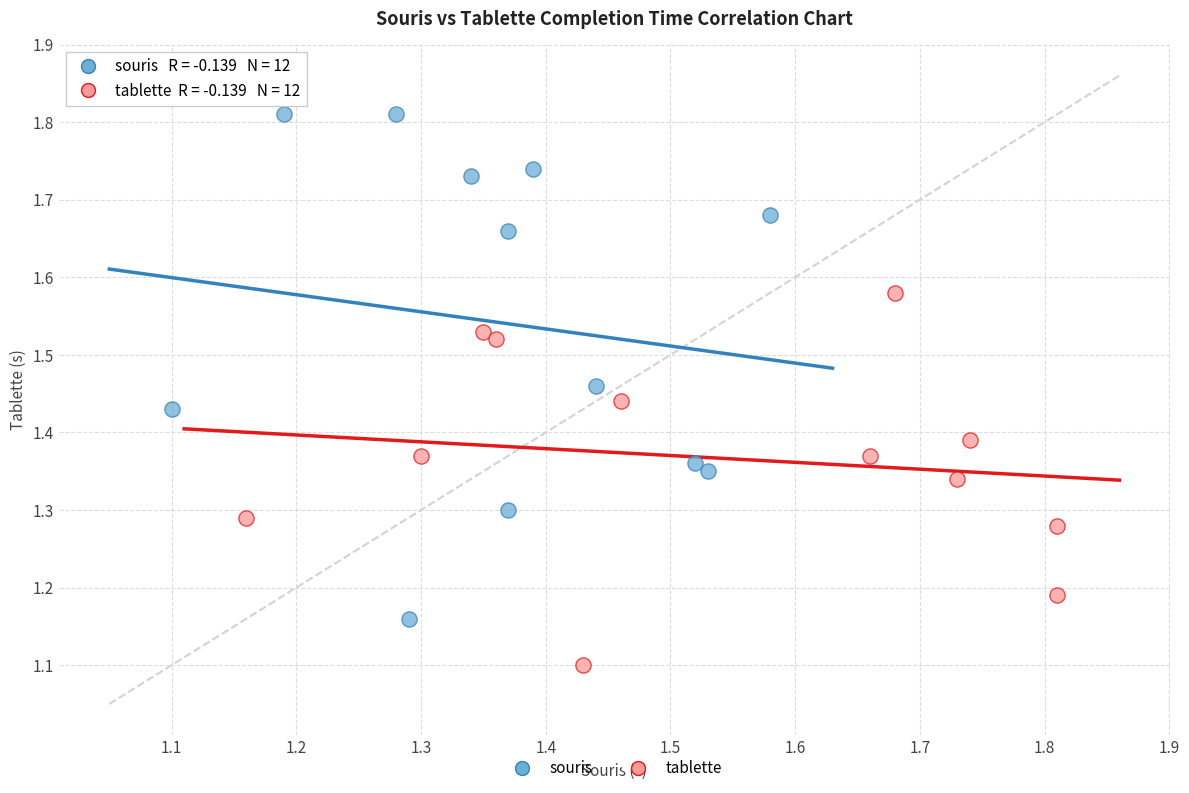

Which series has the widest spread of Y values?

souris